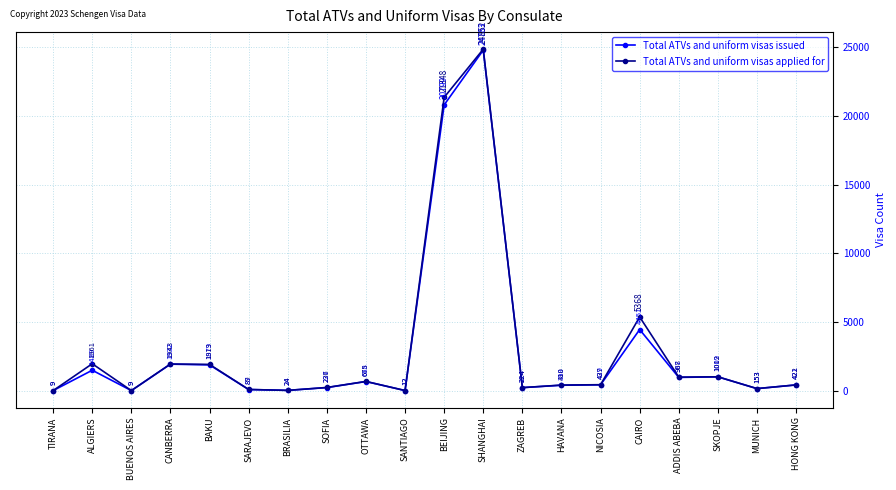

Which category has the highest value in the Total ATVs and uniform visas issued series?

SHANGHAI